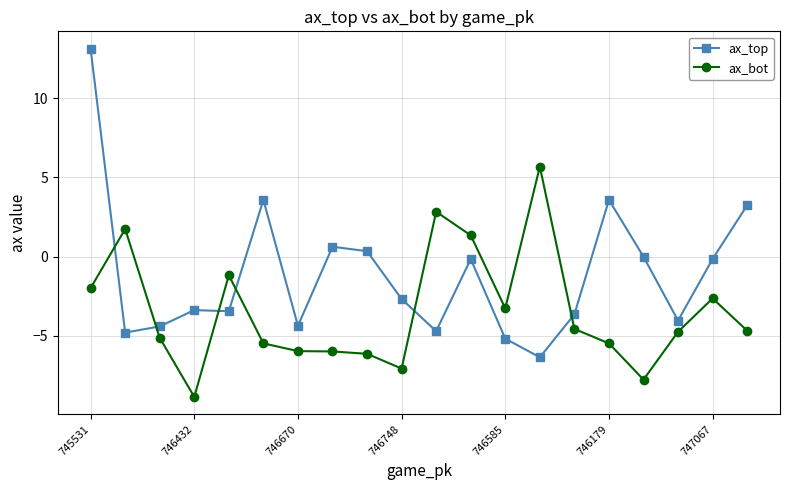

What is the minimum value shown in the chart?

-8.9